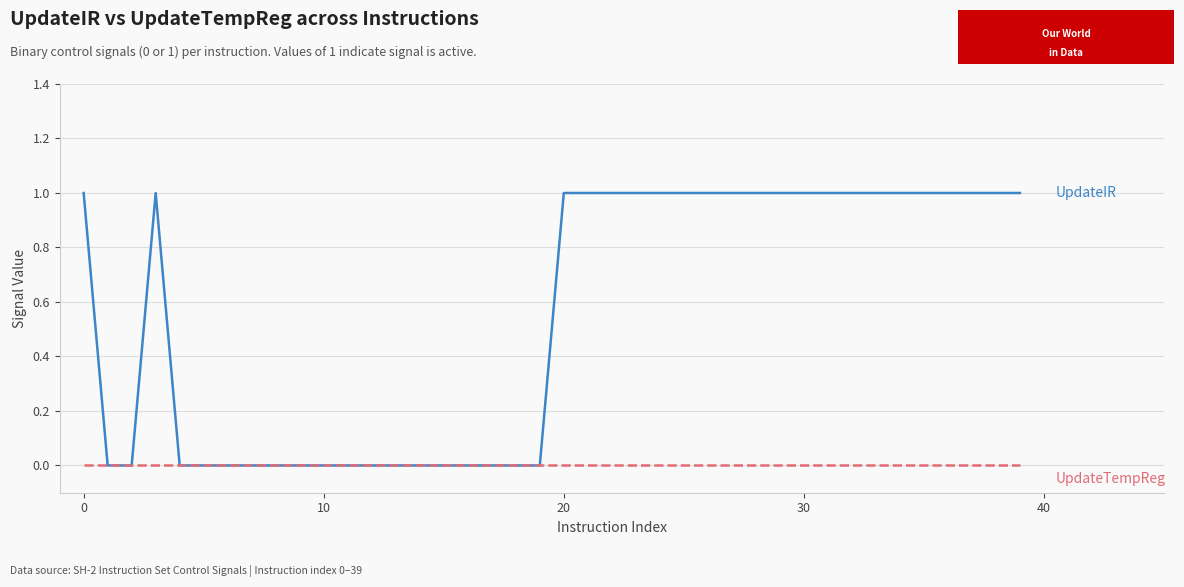

Does the chart display data point markers on the line(s)?

No